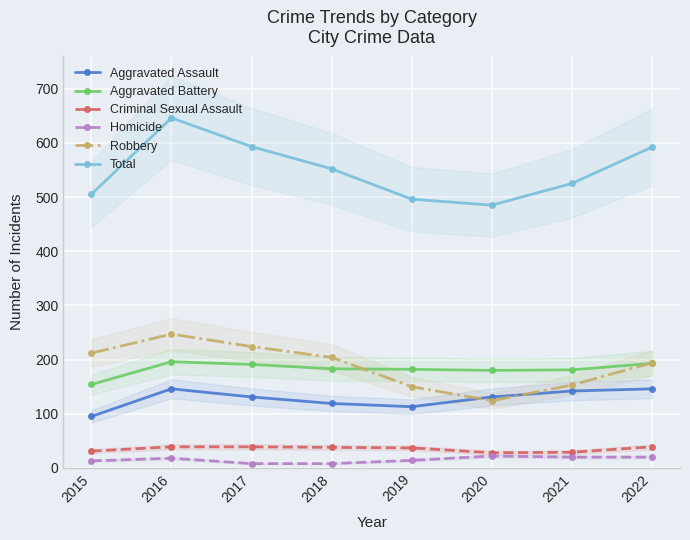

The value of Homicide at 2015 is 4. True or false?

False